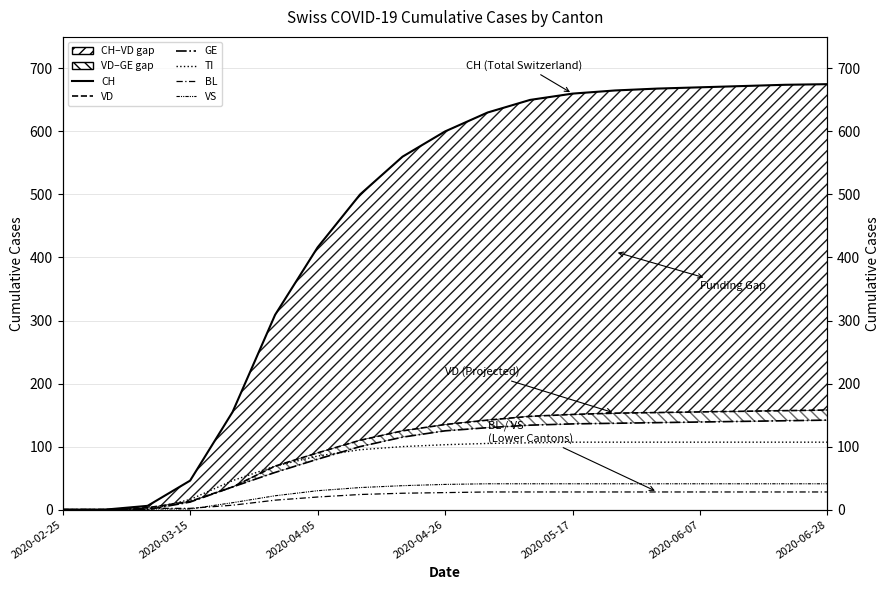

At how many categories does at least one series exceed 132?

15